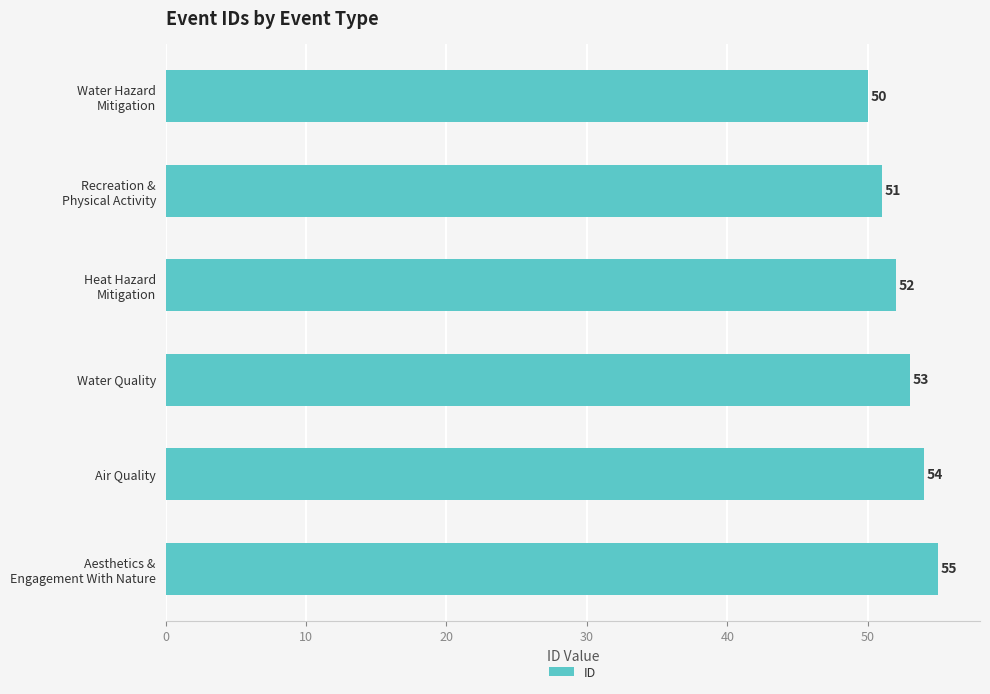

How many data points does each series have?

6